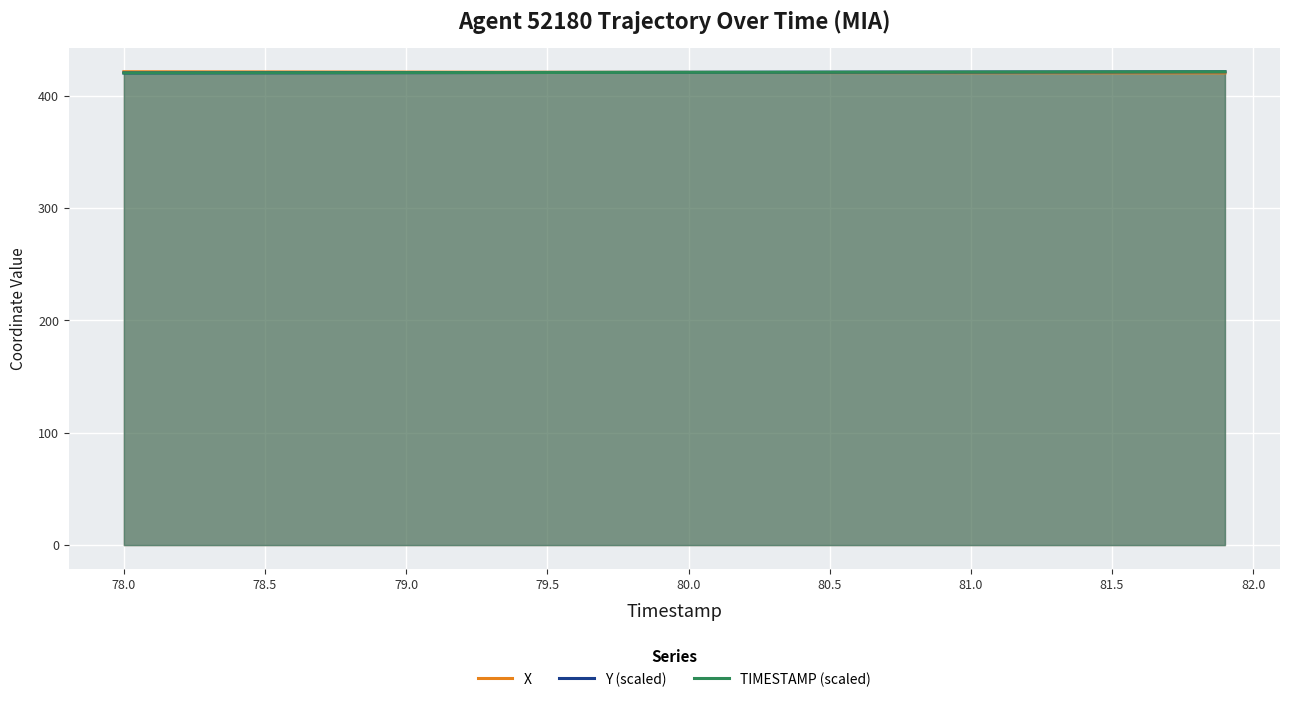

How many lines are shown in the chart?

3